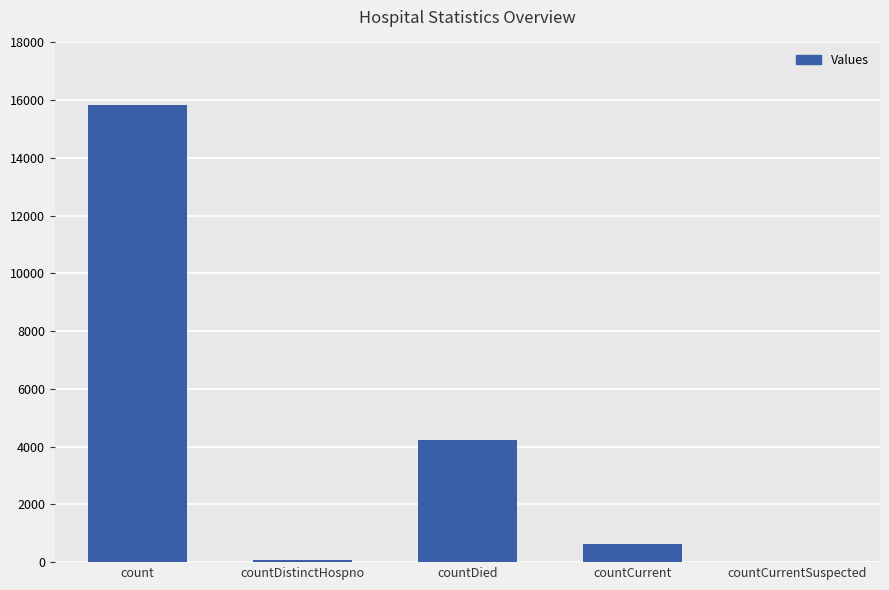

Where does the data first go above 641?

count